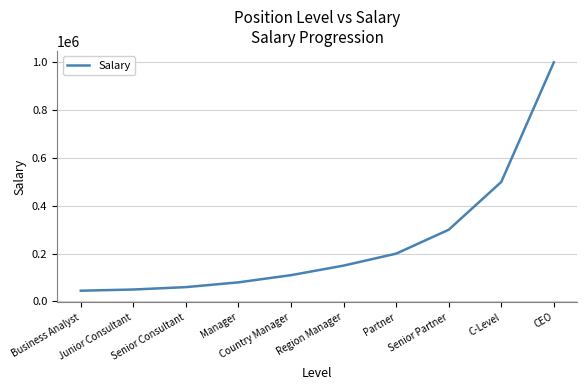

How many lines are shown in the chart?

1